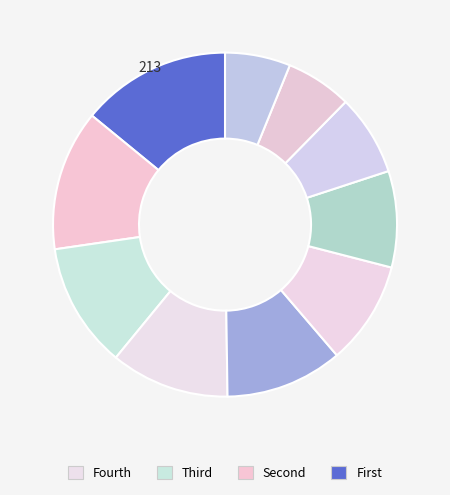

To the nearest percent, what is the average slice percentage?

10%